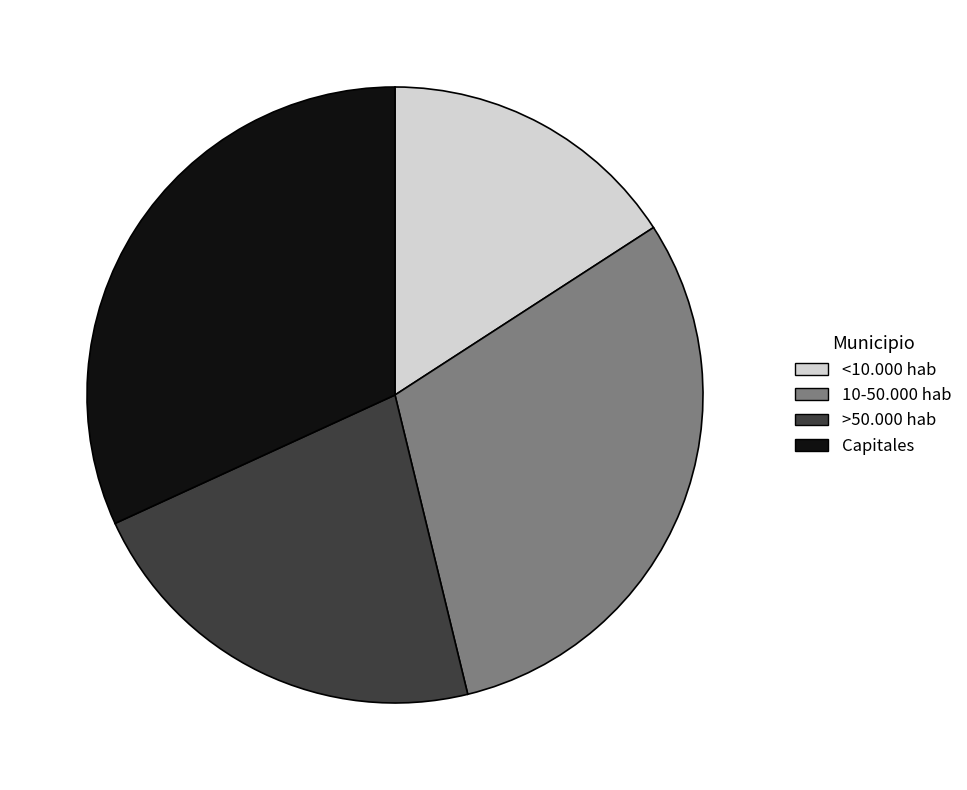

Between Capitales and >50.000 hab, which is larger?

Capitales